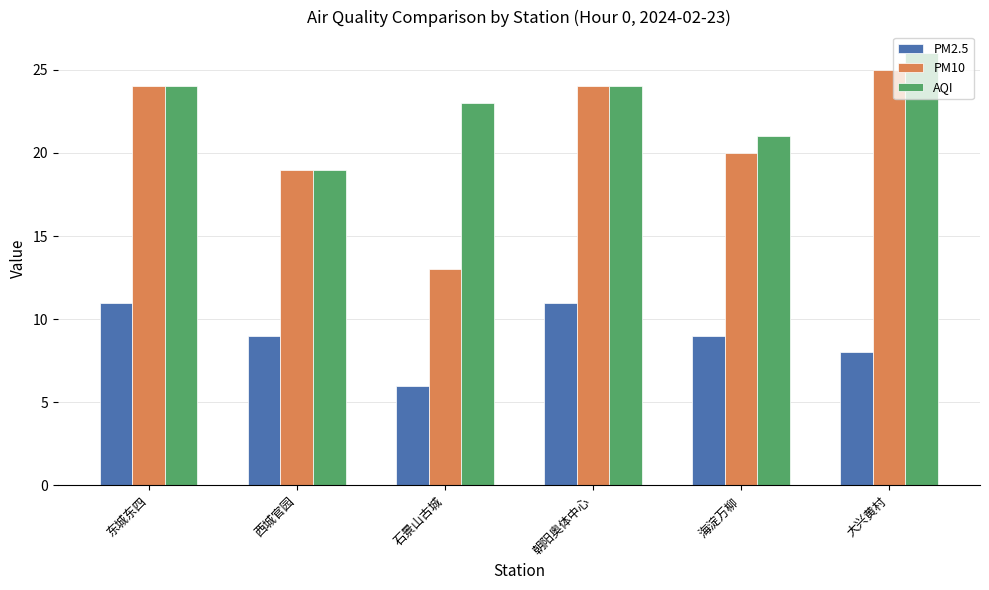

Which series has the largest total across all categories?

AQI